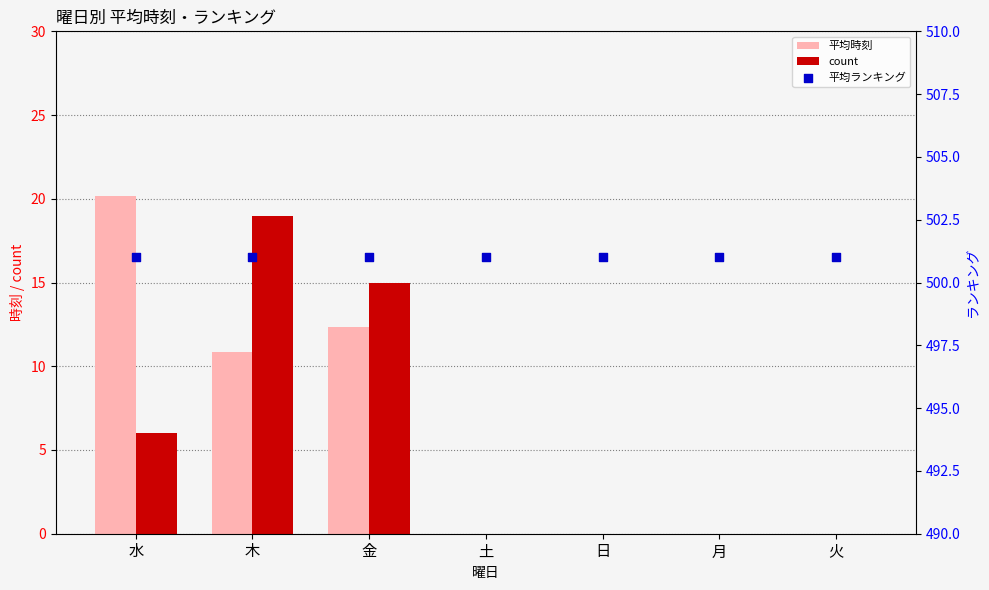

What is the total value across all series at 水?

527.2